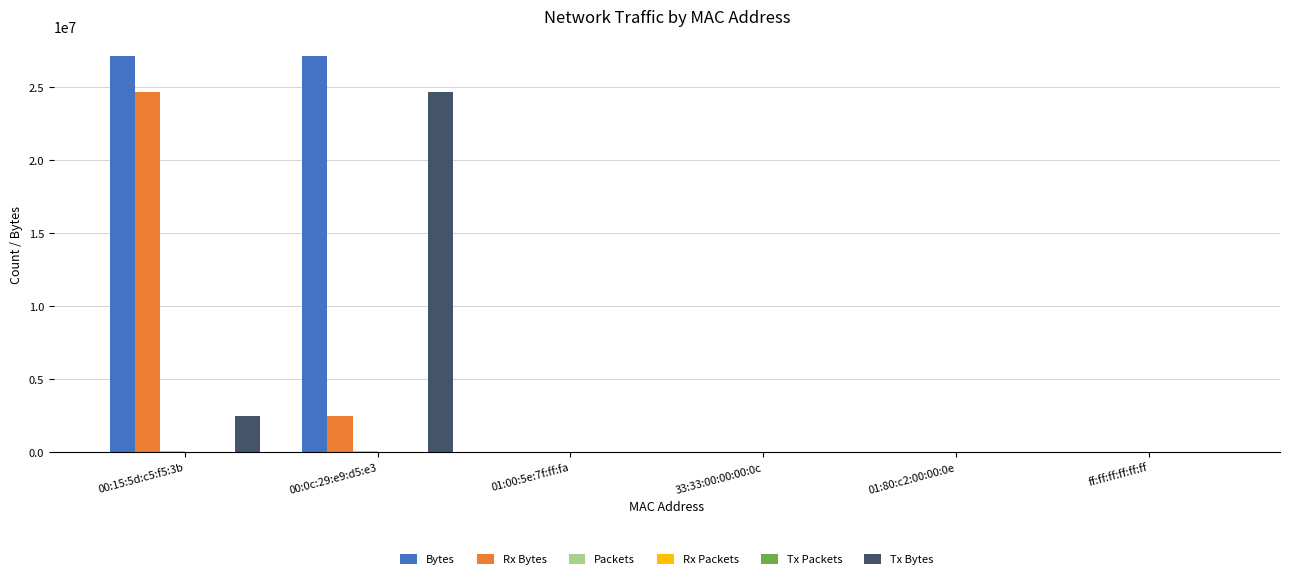

The value of Tx Bytes at 01:00:5e:7f:ff:fa is -16545767. True or false?

False